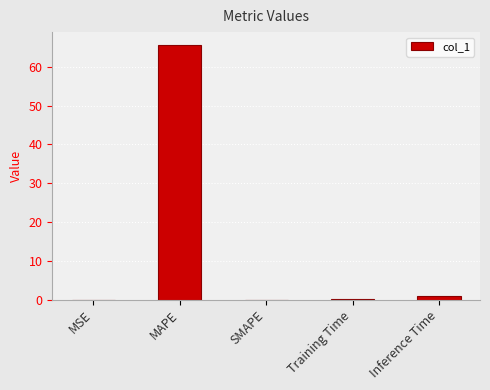

What is the sum of all values?

66.8